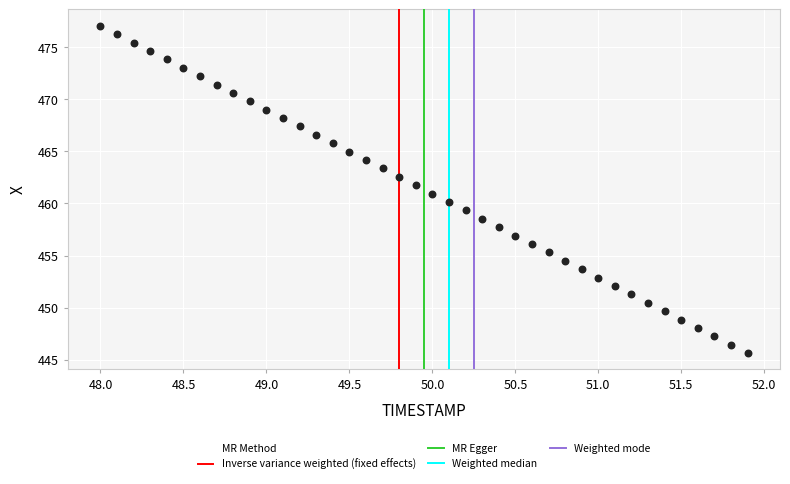

What is the range of Y values (max minus min)?

31.4